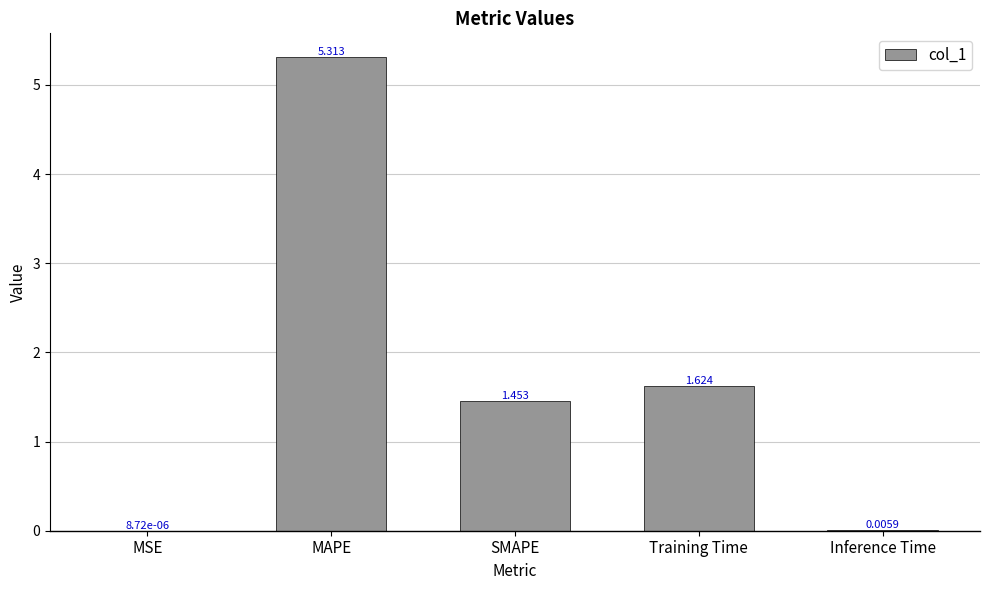

Which has a higher value, Training Time or MAPE?

MAPE